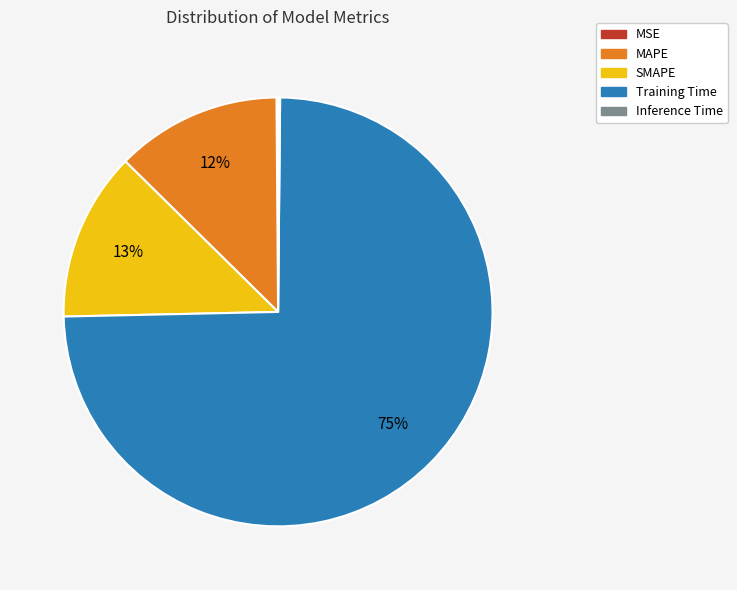

What percentage is the Training Time slice, to the nearest percent?

75%